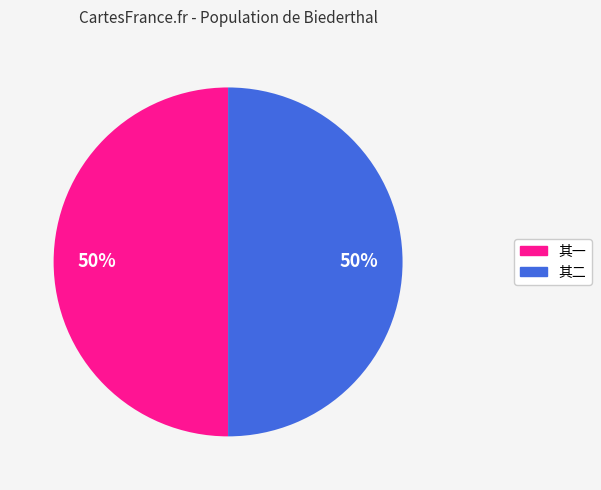

To the nearest percent, what is the average slice percentage?

50%